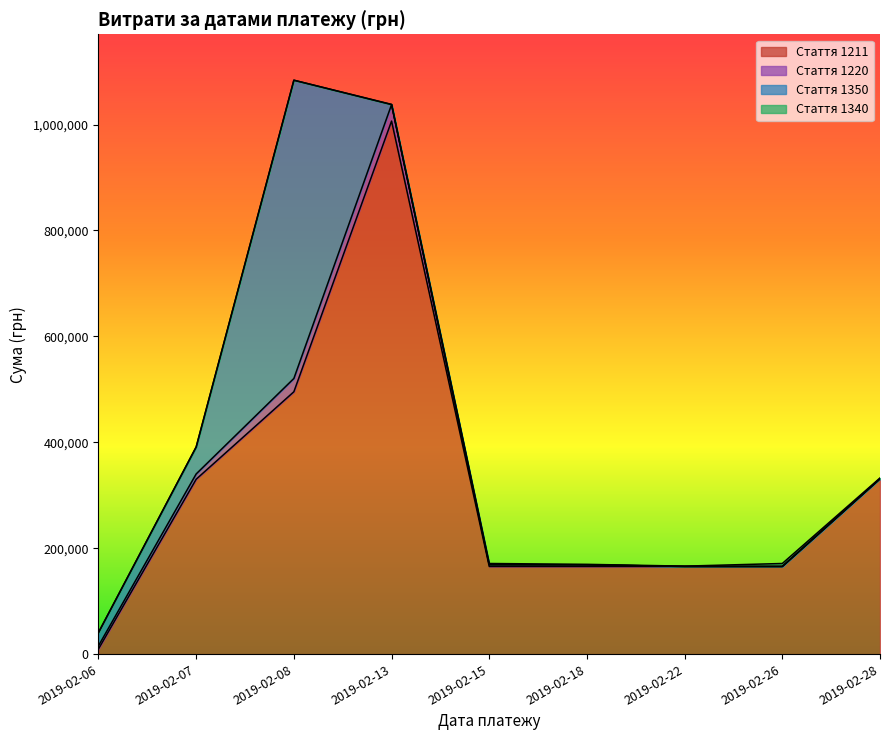

After their last crossing, which series has the higher values: 1220 or 1211?

1211